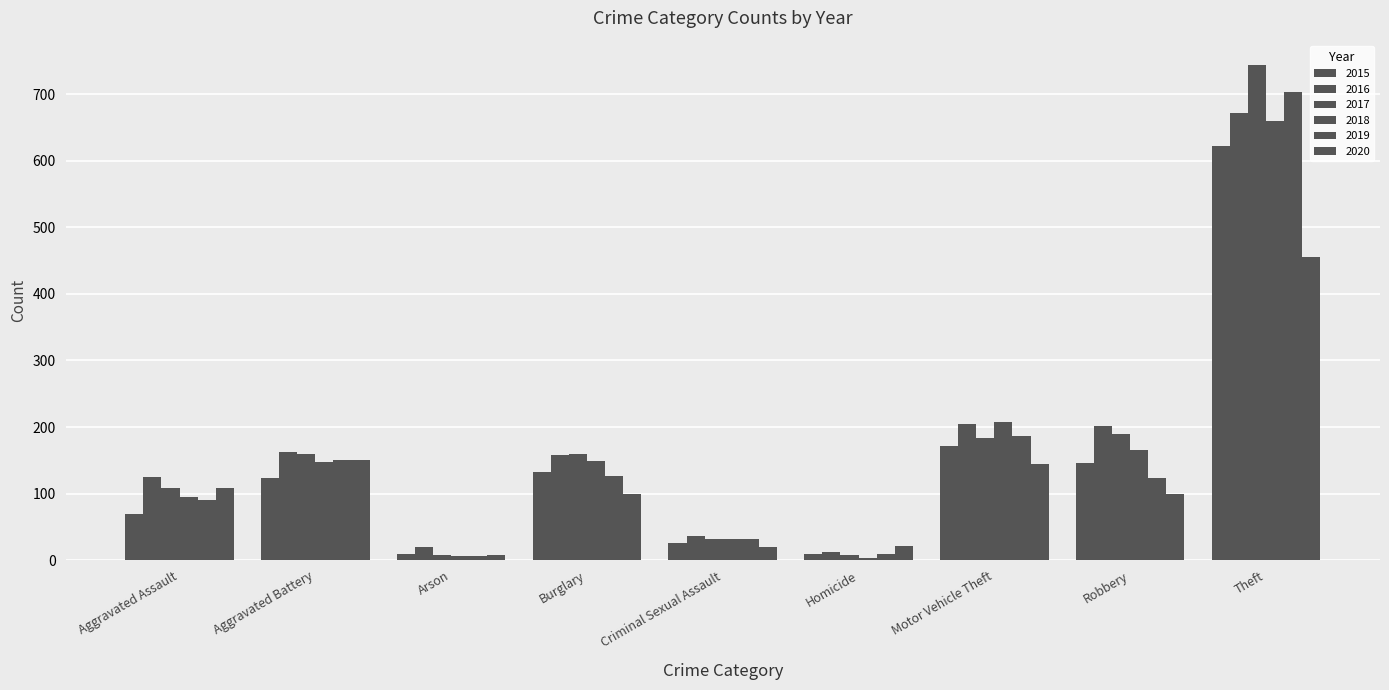

Reading left to right, what are all the values shown in this chart?

2015: Aggravated Assault=70	Aggravated Battery=124	Arson=10	Burglary=132	Criminal Sexual Assault=26	Homicide=9	Motor Vehicle Theft=172	Robbery=146	Theft=622
2016: Aggravated Assault=125	Aggravated Battery=163	Arson=20	Burglary=158	Criminal Sexual Assault=36	Homicide=13	Motor Vehicle Theft=205	Robbery=201	Theft=672
2017: Aggravated Assault=109	Aggravated Battery=159	Arson=8	Burglary=160	Criminal Sexual Assault=32	Homicide=8	Motor Vehicle Theft=184	Robbery=190	Theft=743
2018: Aggravated Assault=95	Aggravated Battery=148	Arson=7	Burglary=149	Criminal Sexual Assault=32	Homicide=4	Motor Vehicle Theft=207	Robbery=165	Theft=659
2019: Aggravated Assault=90	Aggravated Battery=150	Arson=6	Burglary=127	Criminal Sexual Assault=32	Homicide=10	Motor Vehicle Theft=187	Robbery=123	Theft=703
2020: Aggravated Assault=108	Aggravated Battery=150	Arson=8	Burglary=100	Criminal Sexual Assault=20	Homicide=21	Motor Vehicle Theft=145	Robbery=100	Theft=456